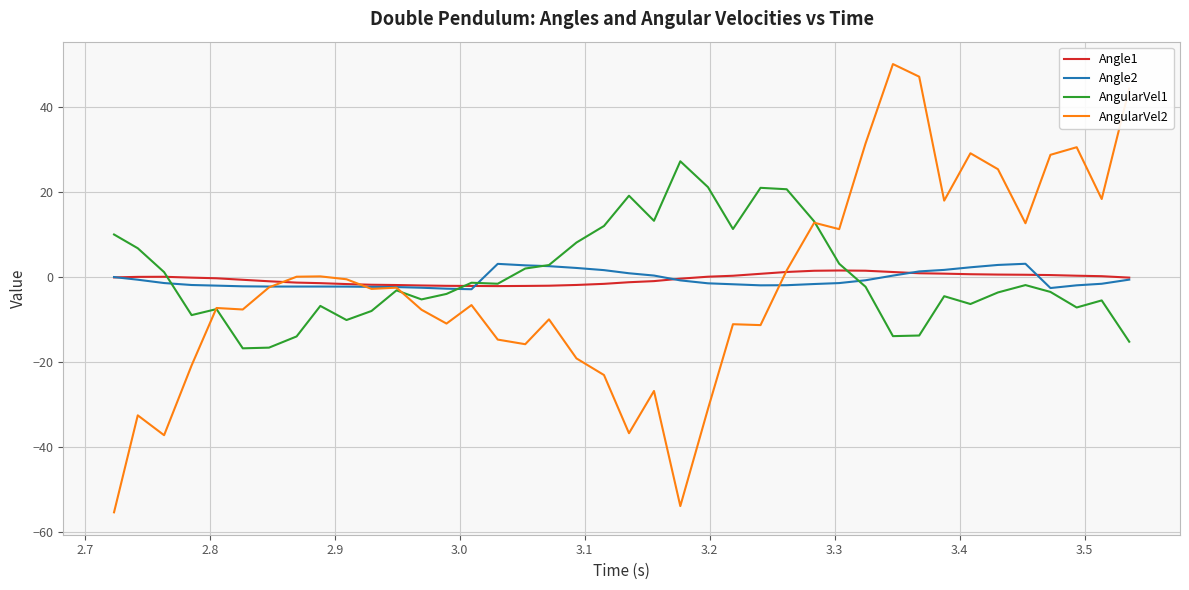

What is the maximum value for AngularVel1?

27.1